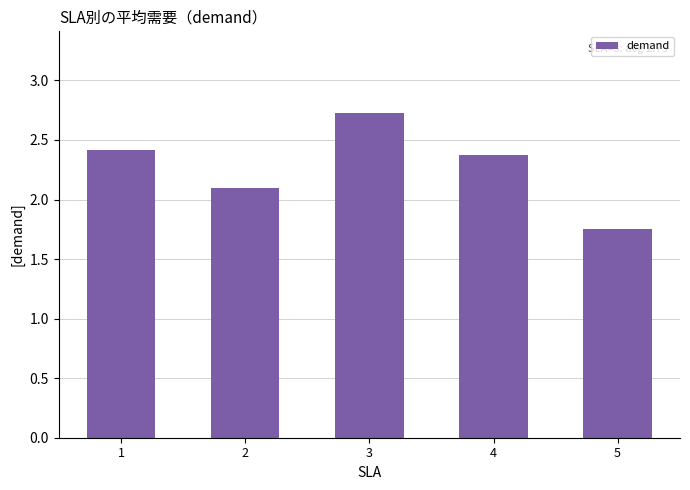

Approximately how many times larger is the value at 2 compared to 3?

0.8